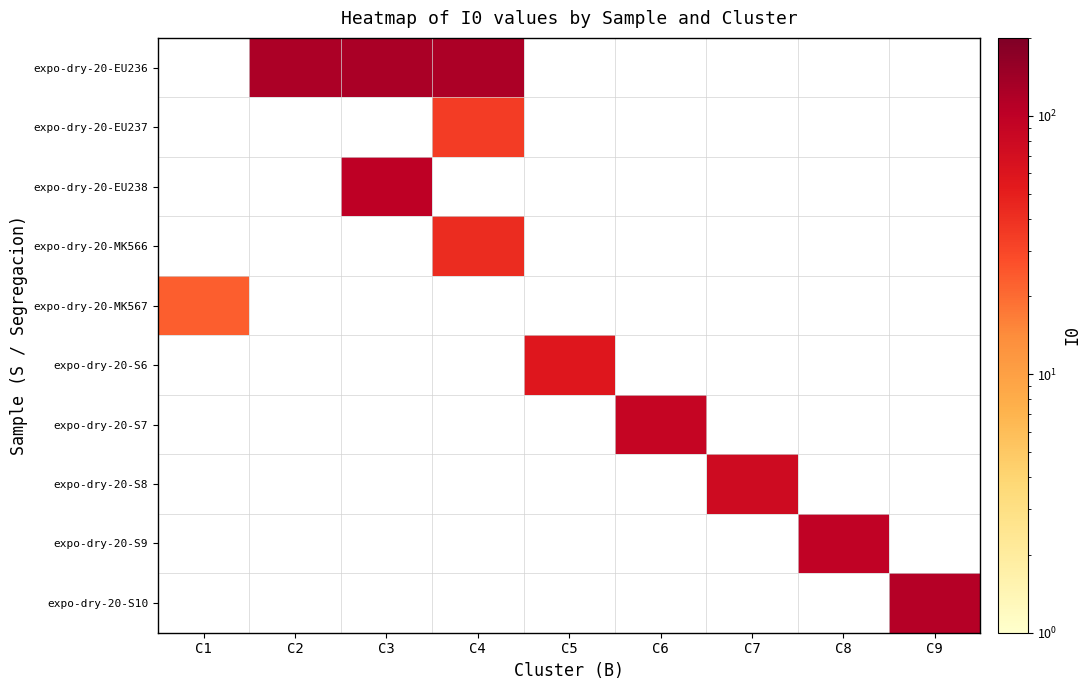

How many data points does each series have?

9